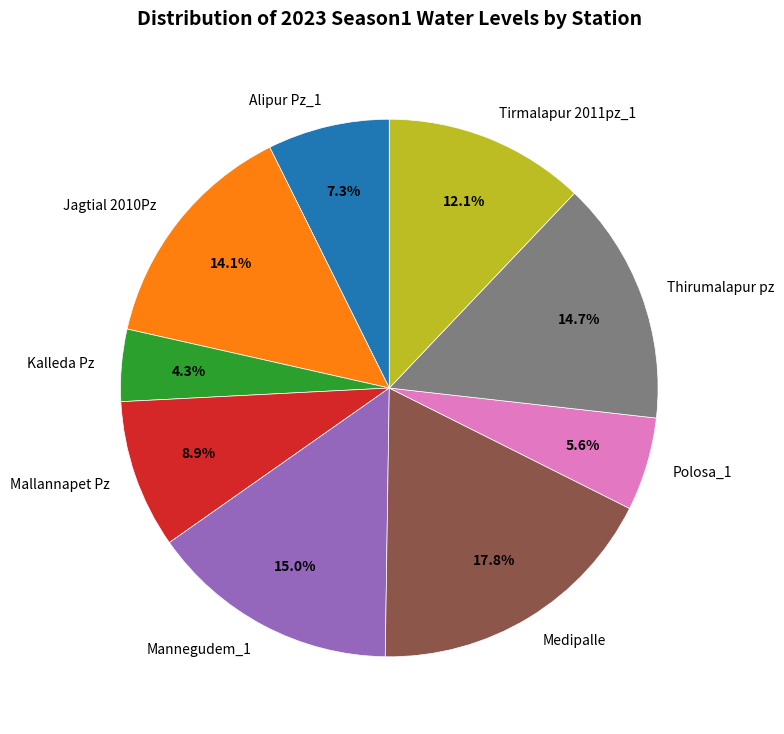

Which category has the biggest portion of the pie?

Medipalle